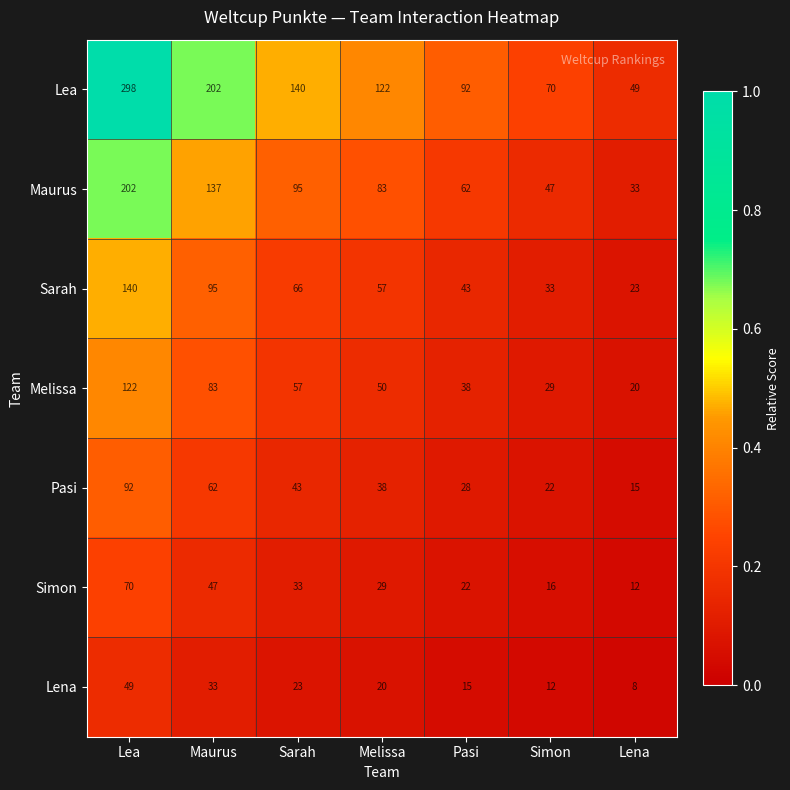

At which category is the sum across all series the highest?

Lea